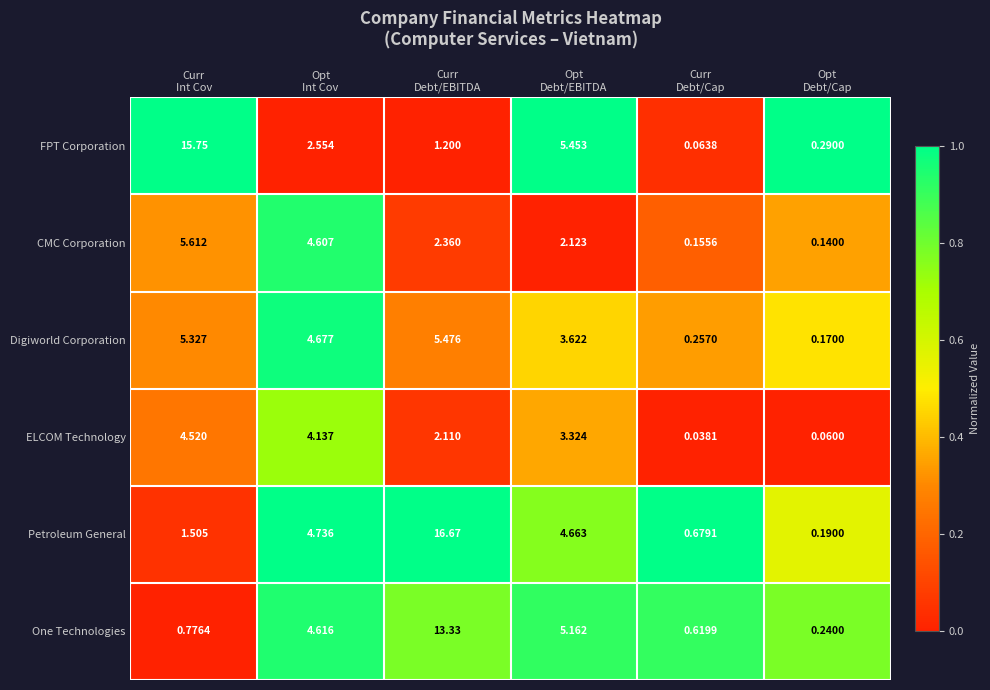

Which series has the widest spread of values?

Petroleum General